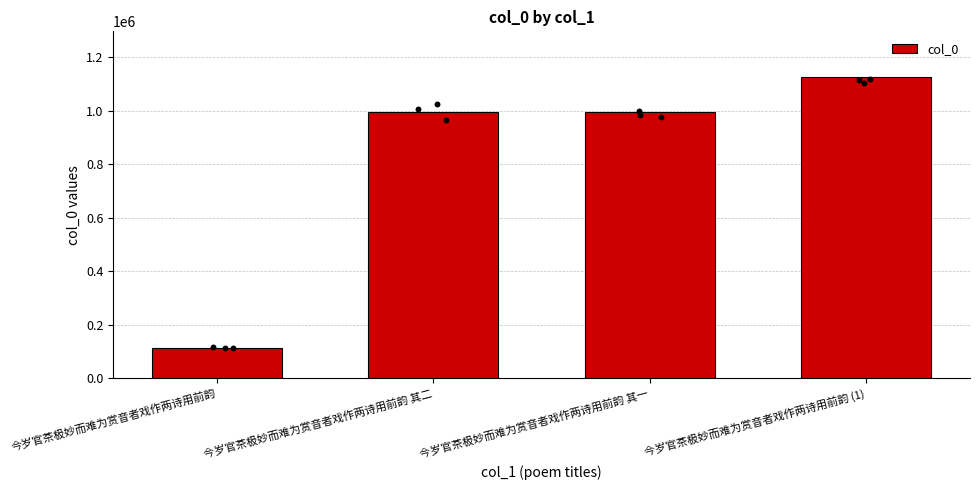

Which has a higher value, 今岁官茶极妙而难为赏音者戏作两诗用前韵 其二 or 今岁官茶极妙而难为赏音者戏作两诗用前韵?

今岁官茶极妙而难为赏音者戏作两诗用前韵 其二